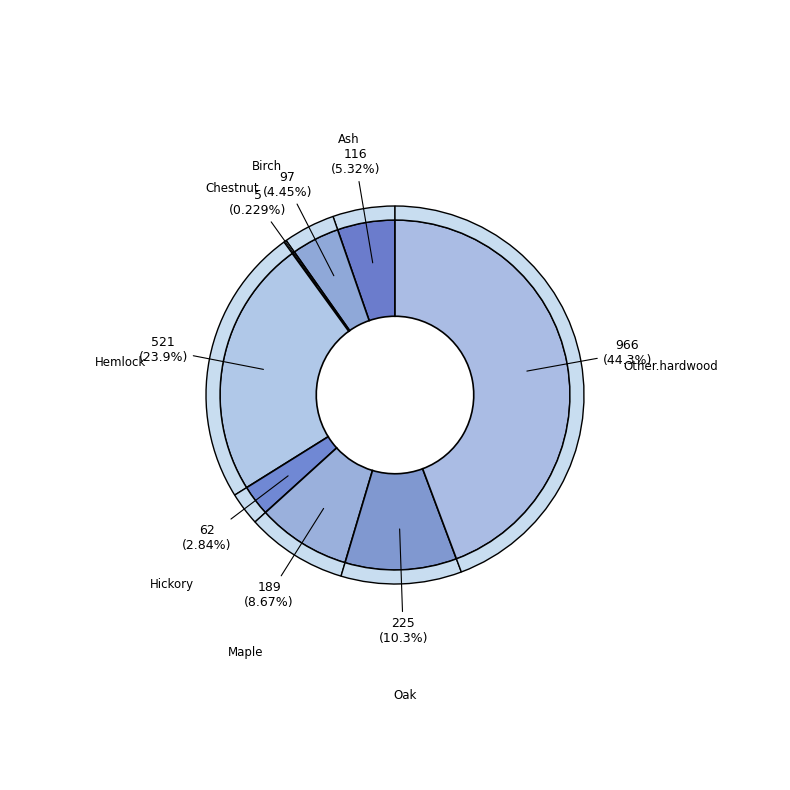

What percentage do Other.hardwood and Hemlock together represent?

68.2%